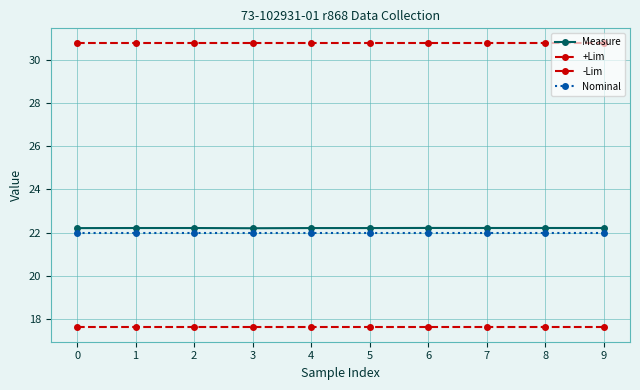

At how many categories does at least one series exceed 26?

10